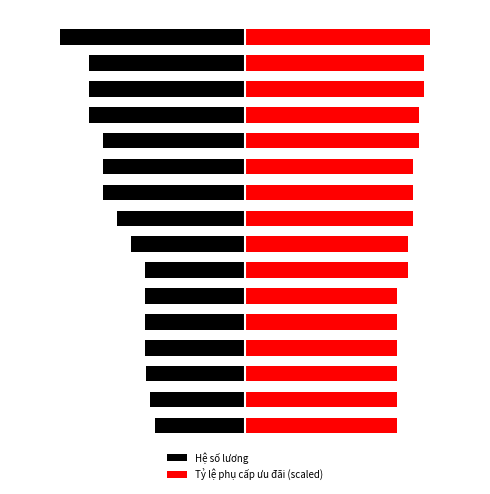

Is it true that Tỷ lệ phụ cấp ưu đãi (scaled) equals 5.0 at 0?

False